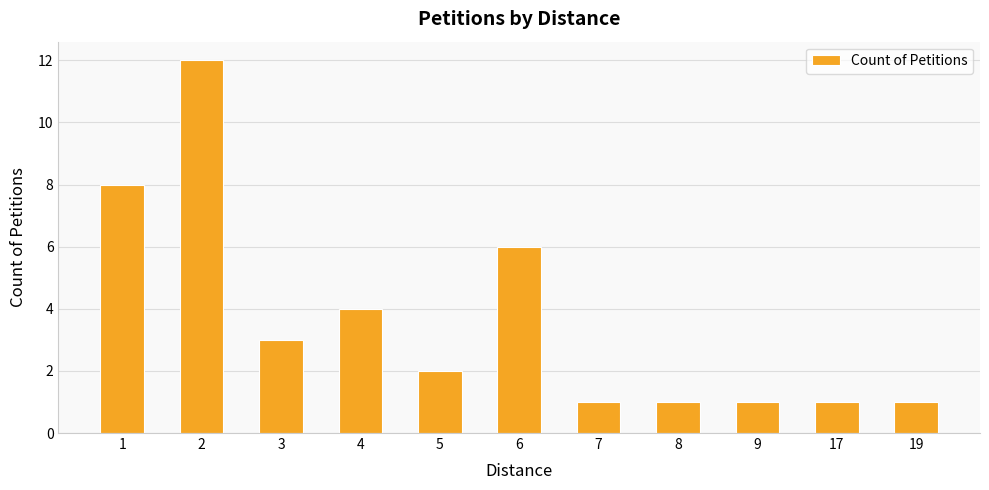

What is the change in value from 2 to 9?

-11